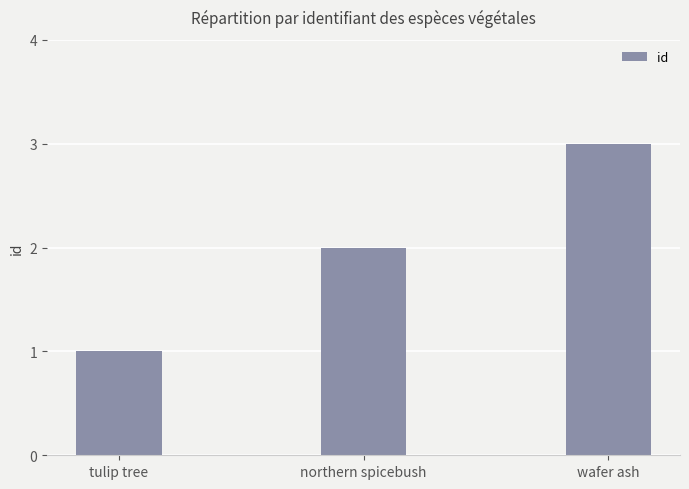

What is the difference between the maximum and second lowest values?

1